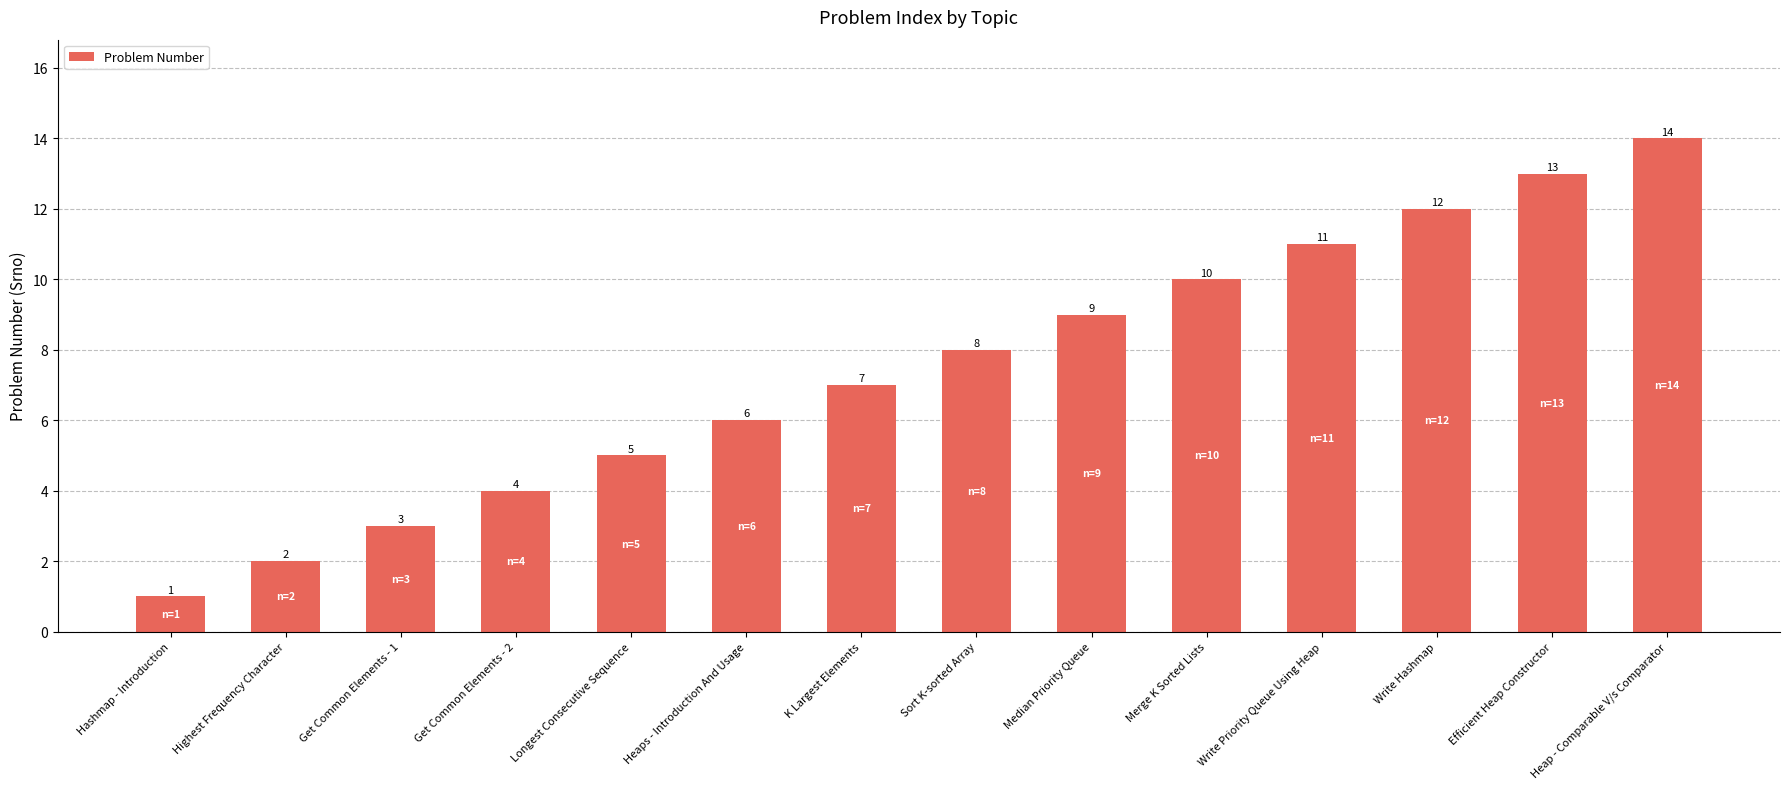

List the labels in order of value, largest first.

Heap - Comparable V/s Comparator, Efficient Heap Constructor, Write Hashmap, Write Priority Queue Using Heap, Merge K Sorted Lists, Median Priority Queue, Sort K-sorted Array, K Largest Elements, Heaps - Introduction And Usage, Longest Consecutive Sequence, Get Common Elements - 2, Get Common Elements - 1, Highest Frequency Character, Hashmap - Introduction